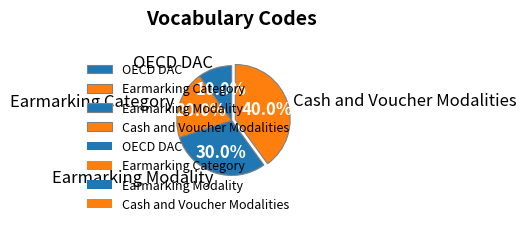

To the nearest percent, what portion does Earmarking Category represent?

20%